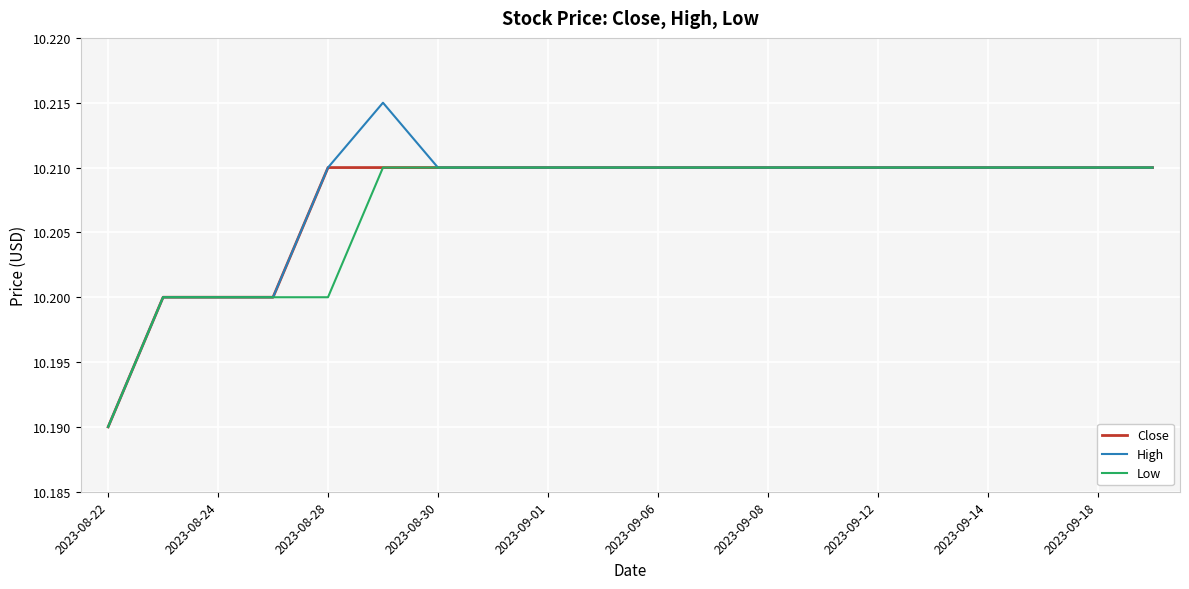

Does the chart have visible grid lines?

Yes